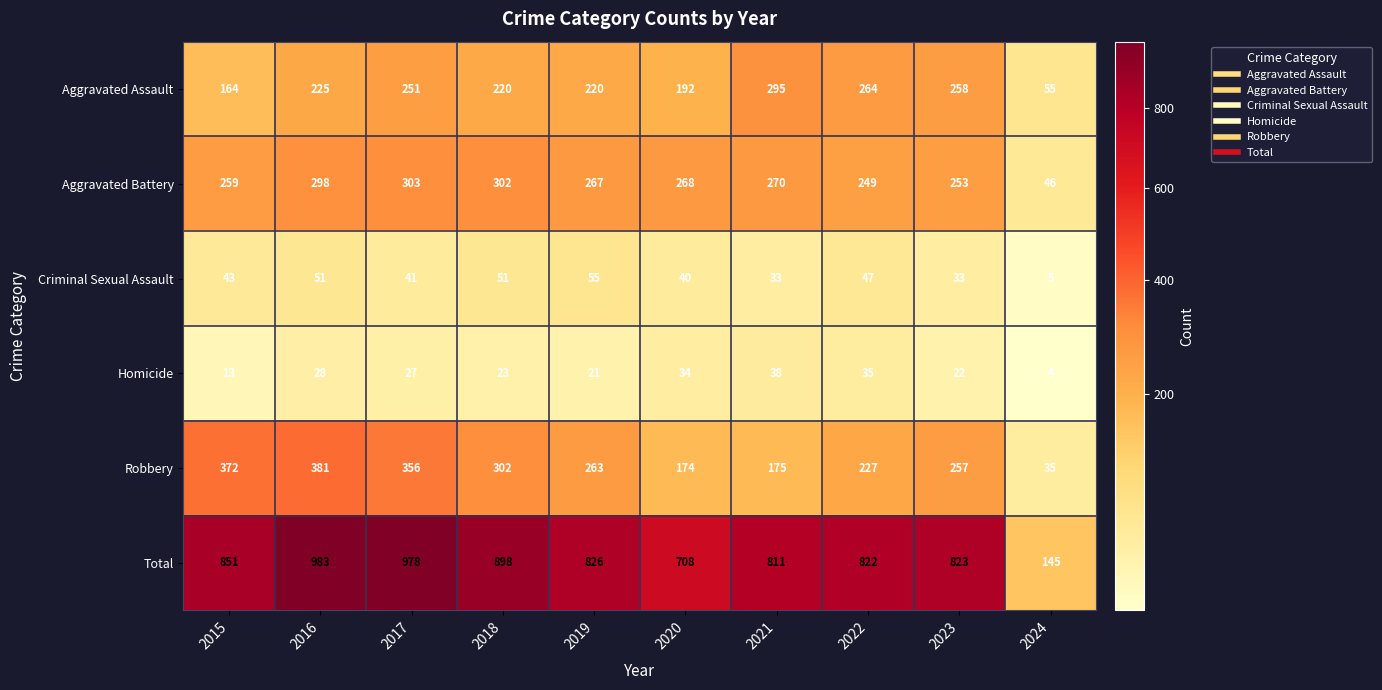

How many data points does each series have?

10